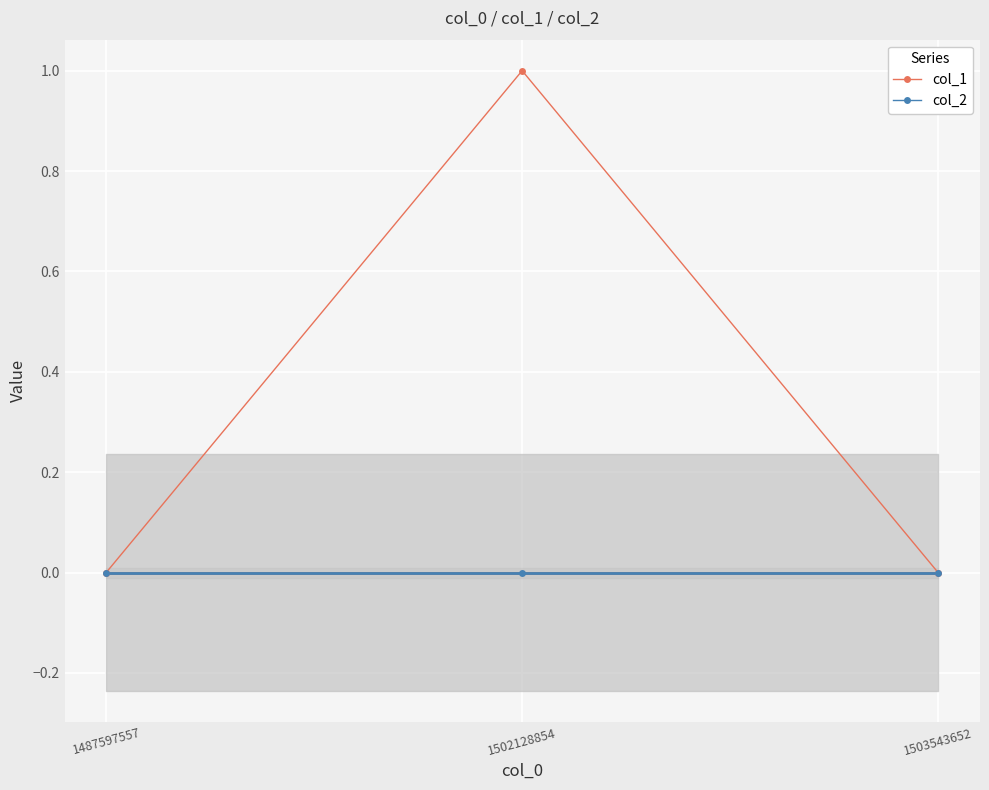

Where is col_2 nearest to the value 0?

1487597557